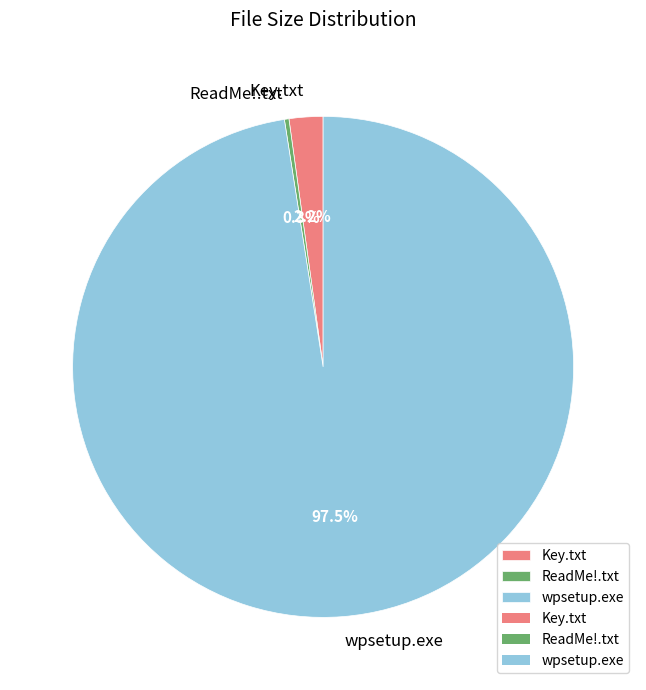

Which category accounts for the majority?

wpsetup.exe